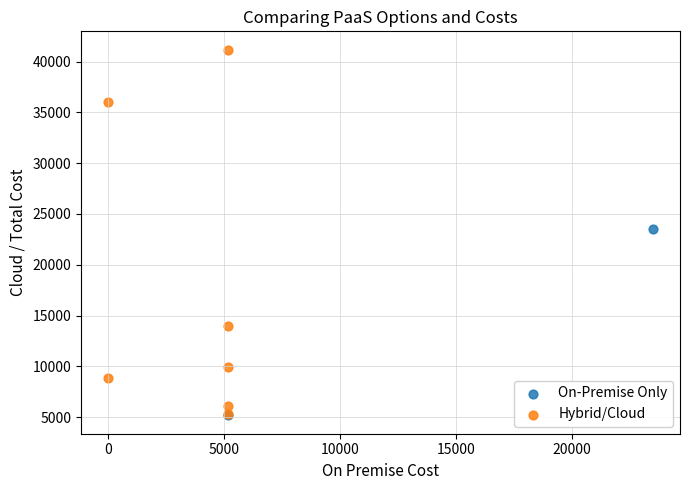

Which series has the largest Y range (max minus min)?

Hybrid/Cloud